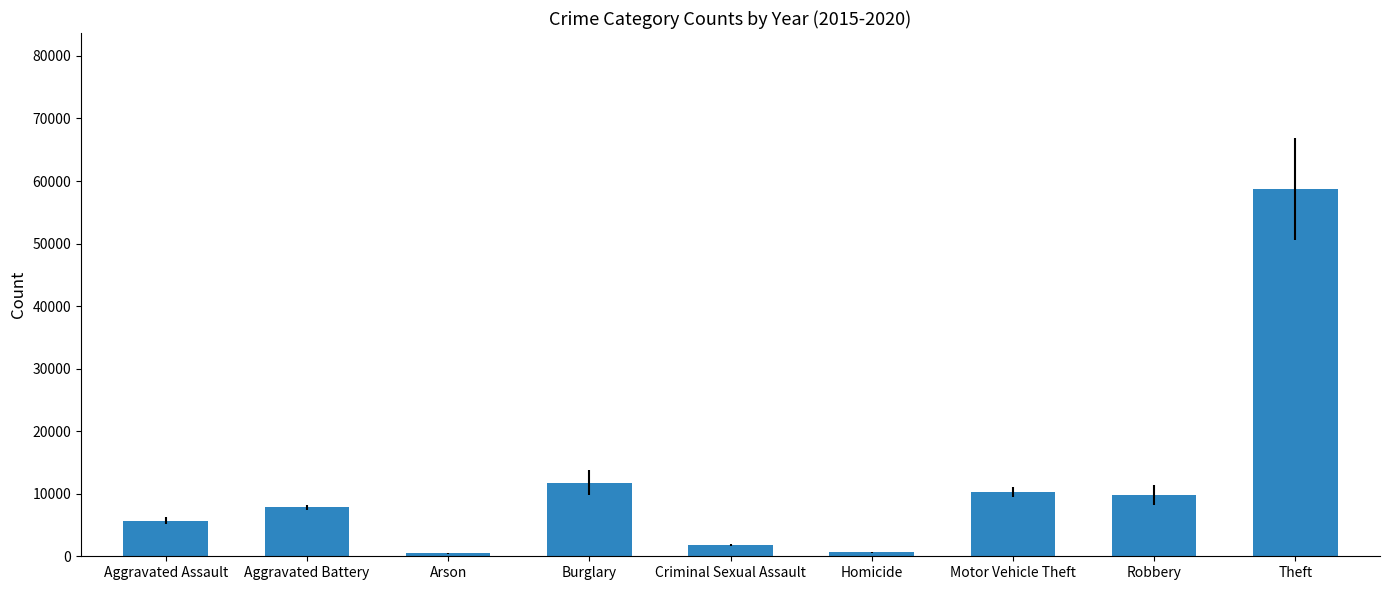

How many data points does each series have?

9